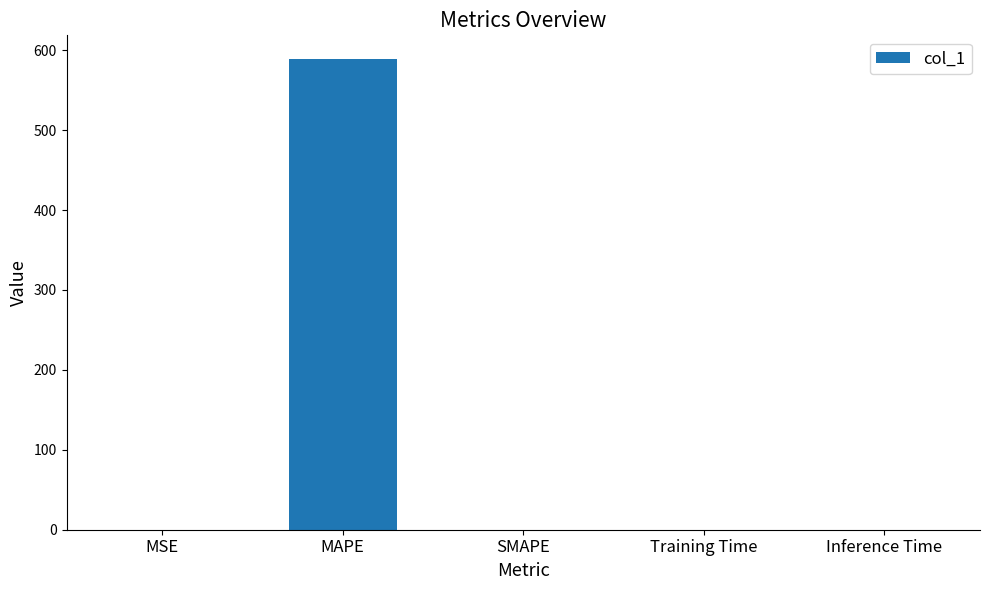

The value at MAPE is 927.0. True or false?

False